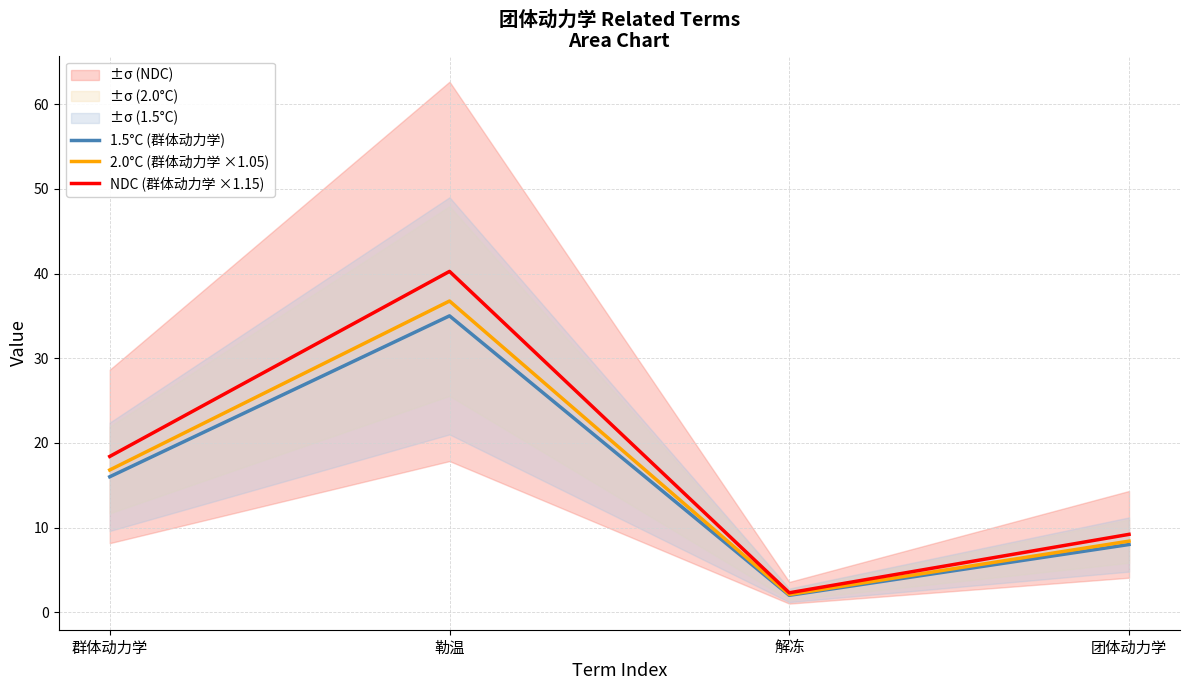

True or false: 1.5°C (群体动力学) and 2.0°C (群体动力学 ×1.05) cross at least once.

False